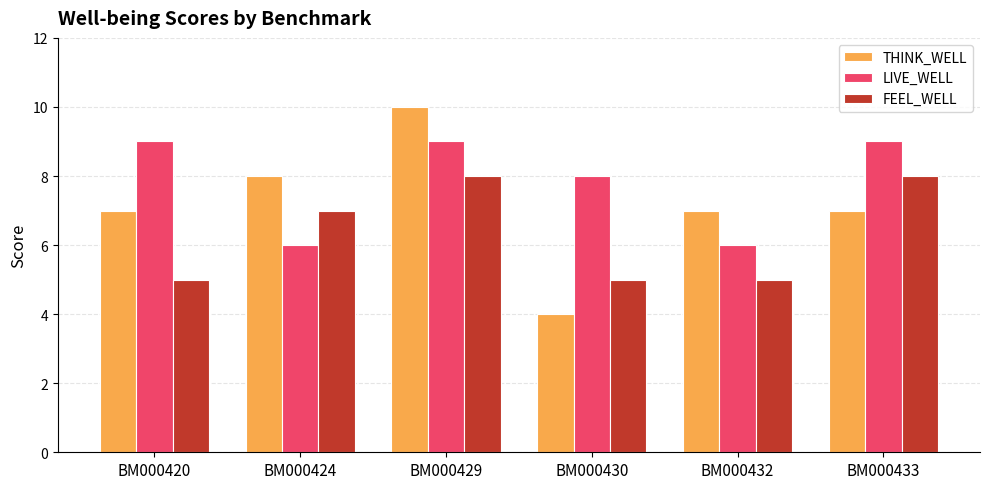

What are all the series names shown in the legend?

THINK_WELL, LIVE_WELL, FEEL_WELL